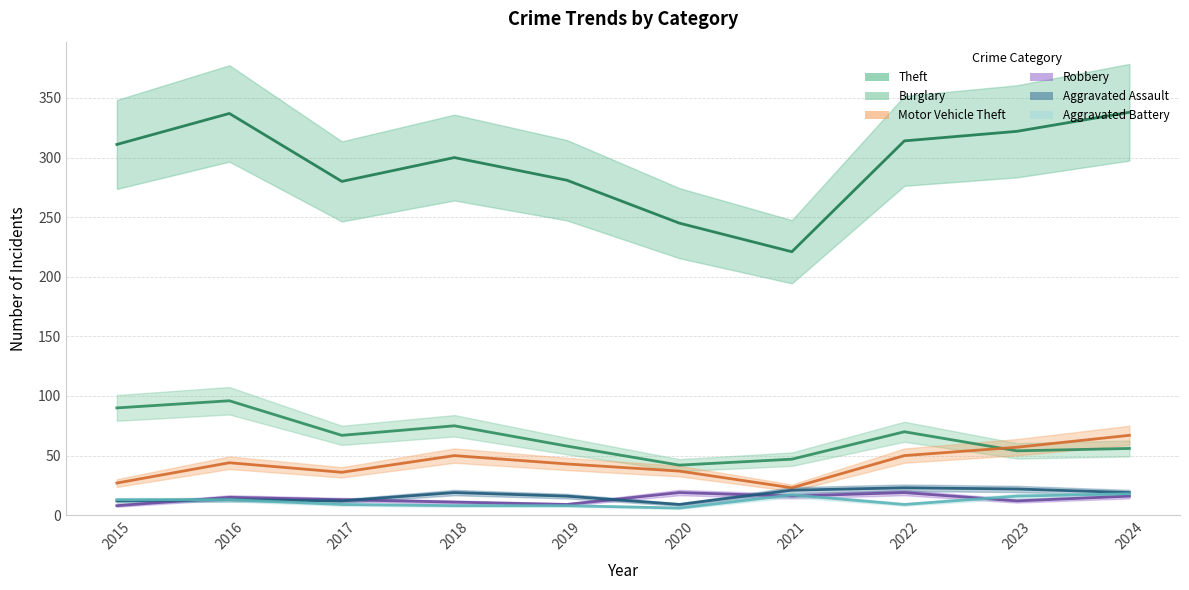

How many lines are shown in the chart?

6